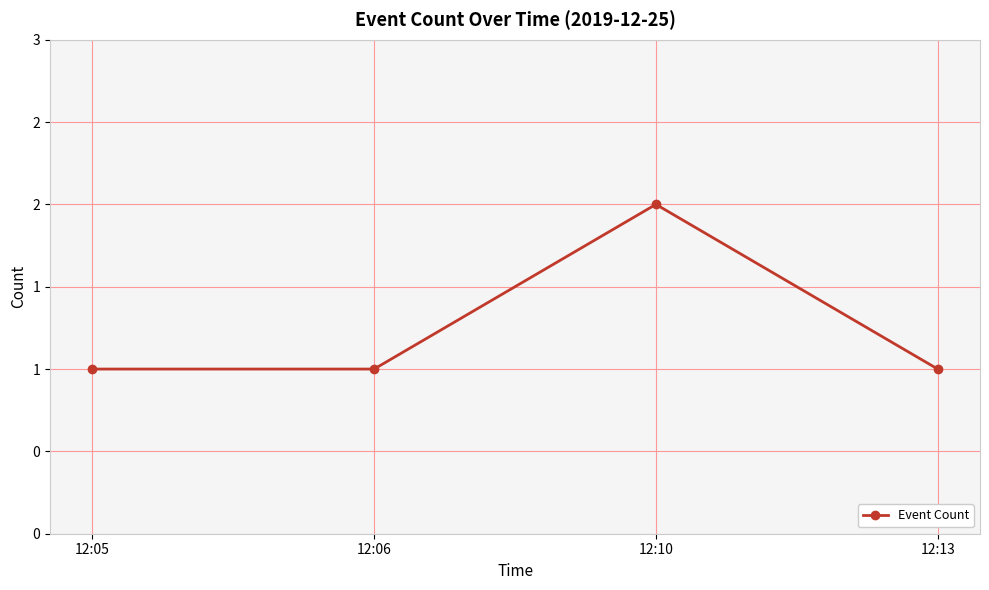

Does the chart have visible grid lines?

Yes